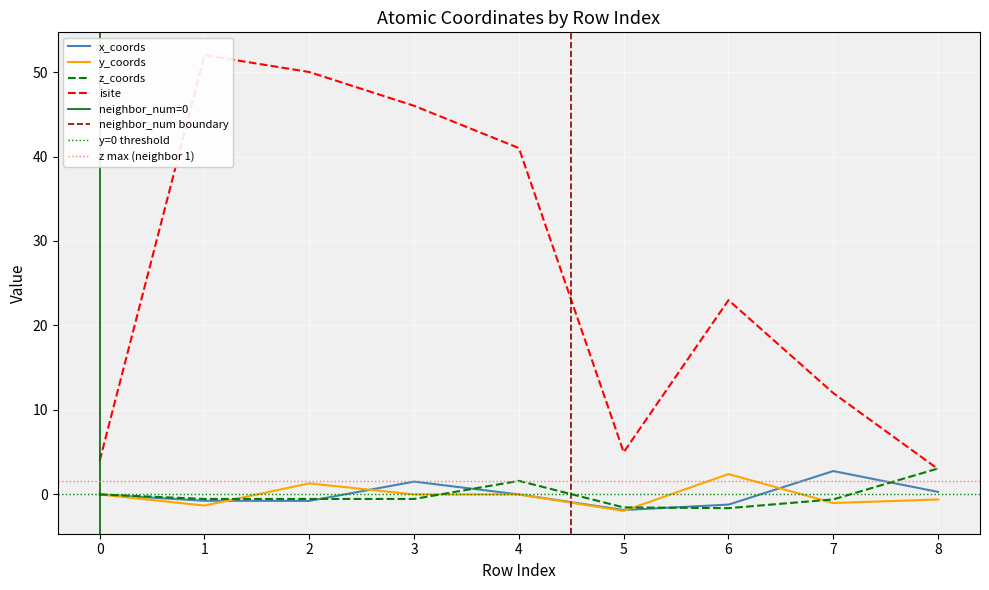

In y_coords, how many points are lower than both neighbors (excluding endpoints)?

3